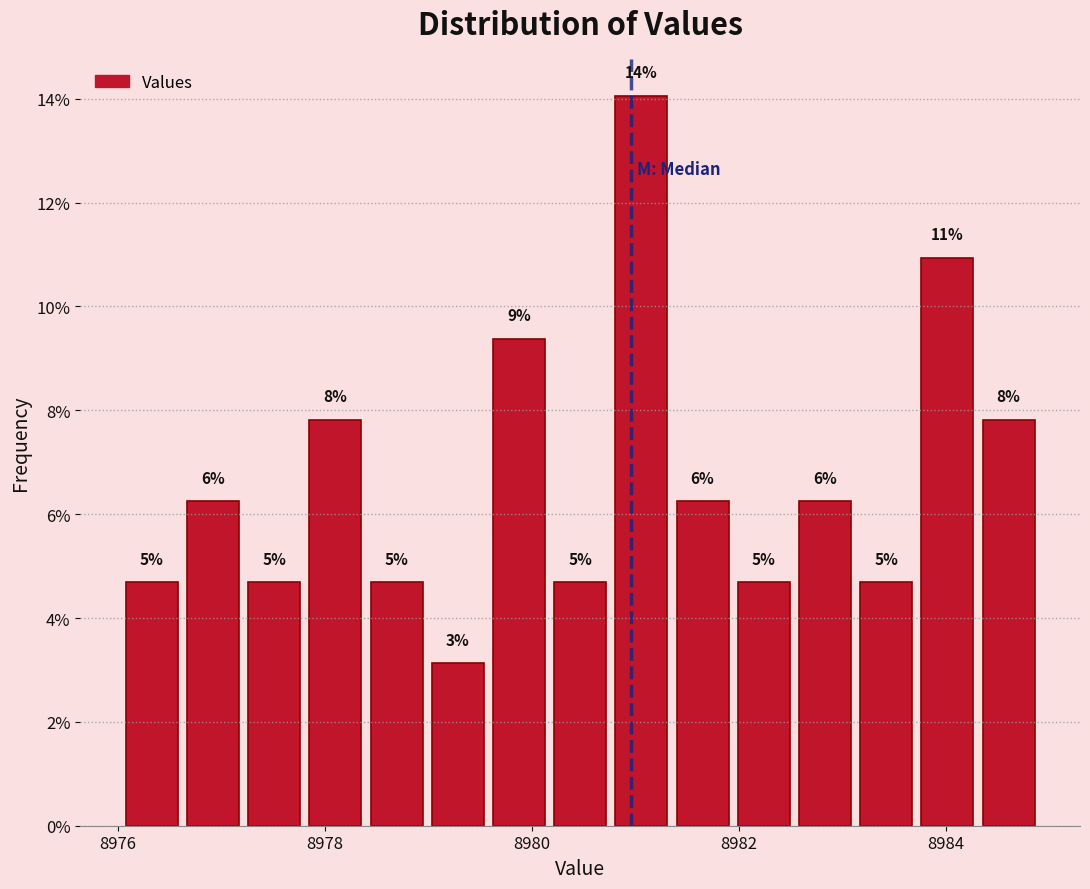

Read against the x-axis, roughly where is the centre of the tallest bar?

8981.0